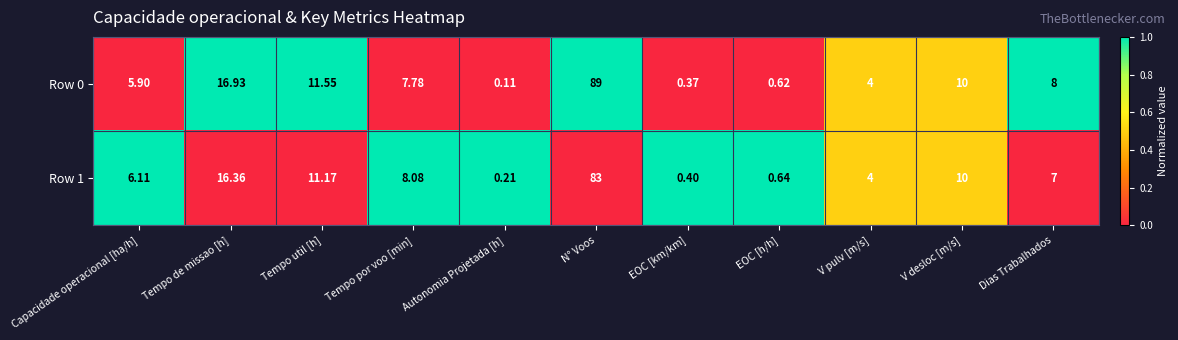

Count the number of categories in the chart.

11